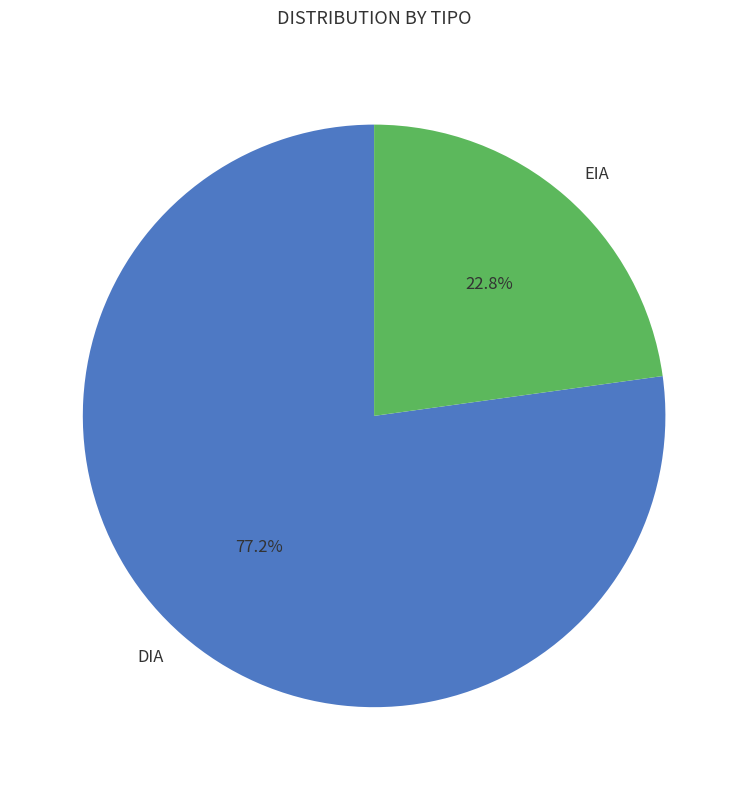

What is the largest slice in the pie chart?

DIA